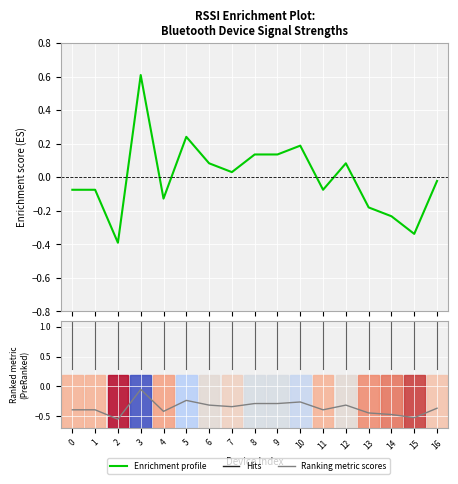

True or false: Ranking metric scores and Enrichment profile cross at least once.

False